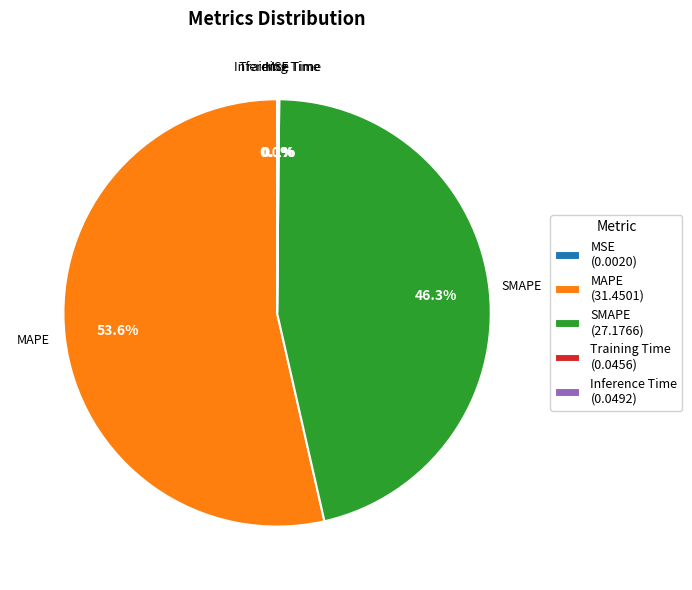

Is there any slice that represents more than half of the pie?

Yes